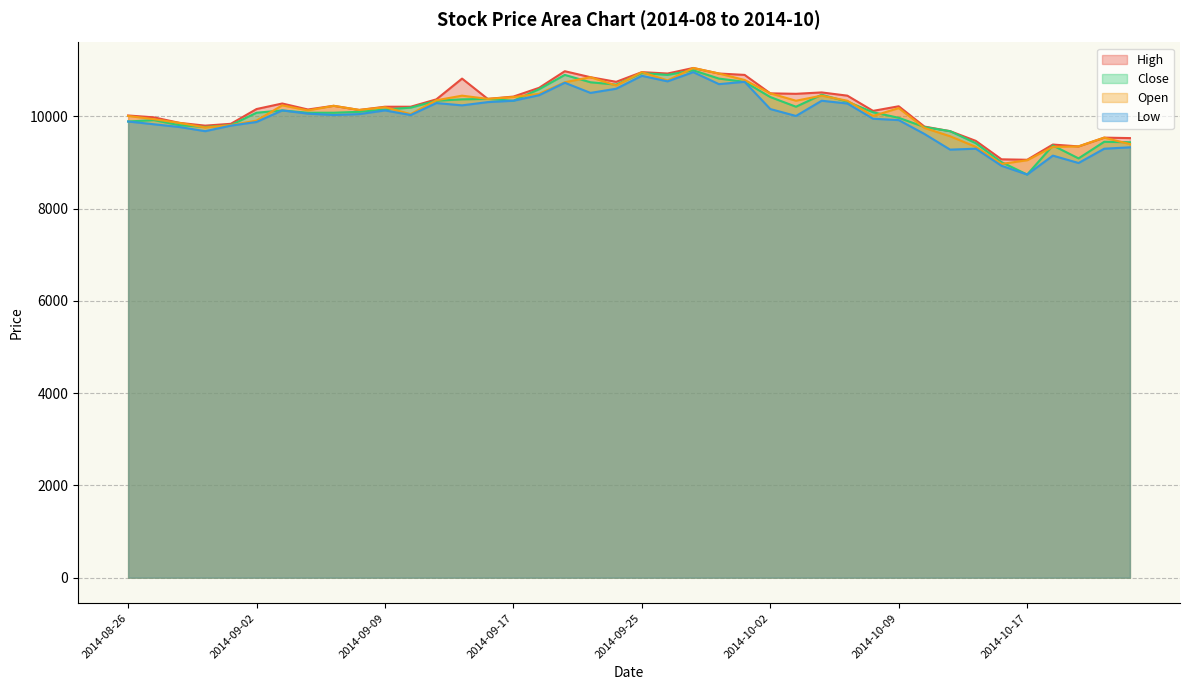

What is the difference between the maximum and minimum values in the Low series?

2220